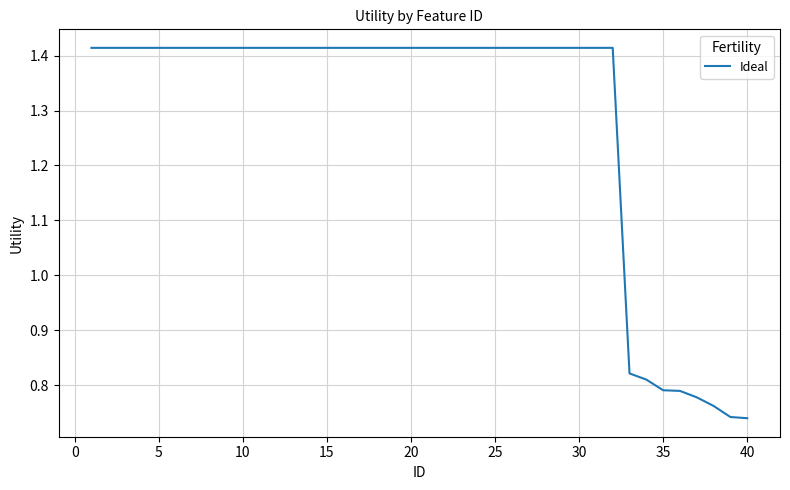

Reading left to right, transcribe all the data shown in this chart.

1.4	1.4	1.4	1.4	1.4	1.4	1.4	1.4	1.4	1.4	1.4	1.4	1.4	1.4	1.4	1.4	1.4	1.4	1.4	1.4	1.4	1.4	1.4	1.4	1.4	1.4	1.4	1.4	1.4	1.4	1.4	1.4	0.8	0.8	0.8	0.8	0.8	0.8	0.7	0.7